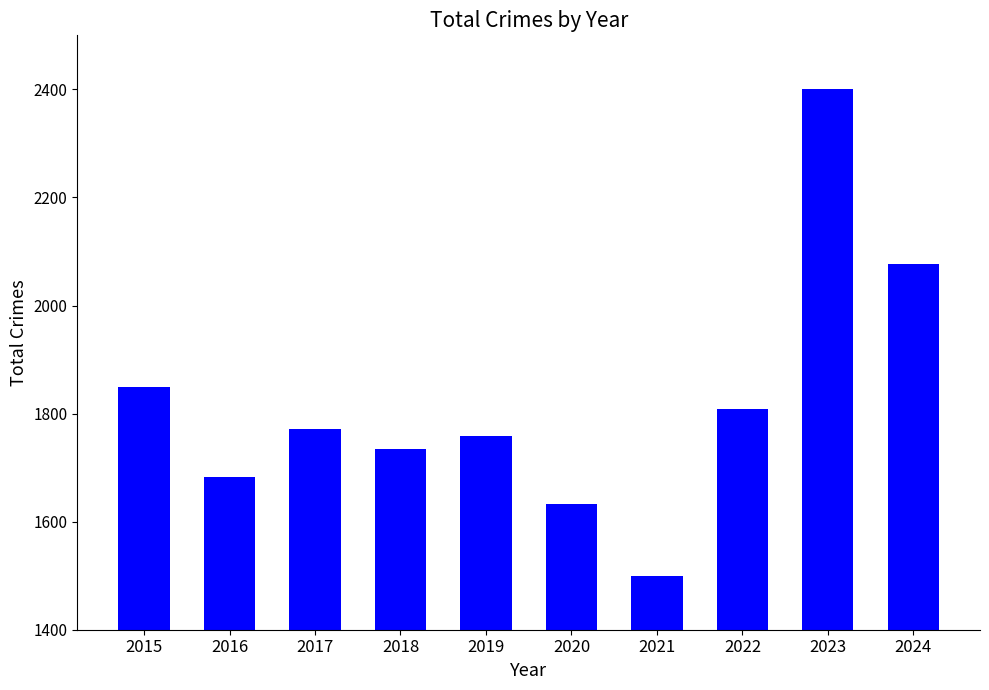

What is the difference between the values at 2019 and 2021?

260